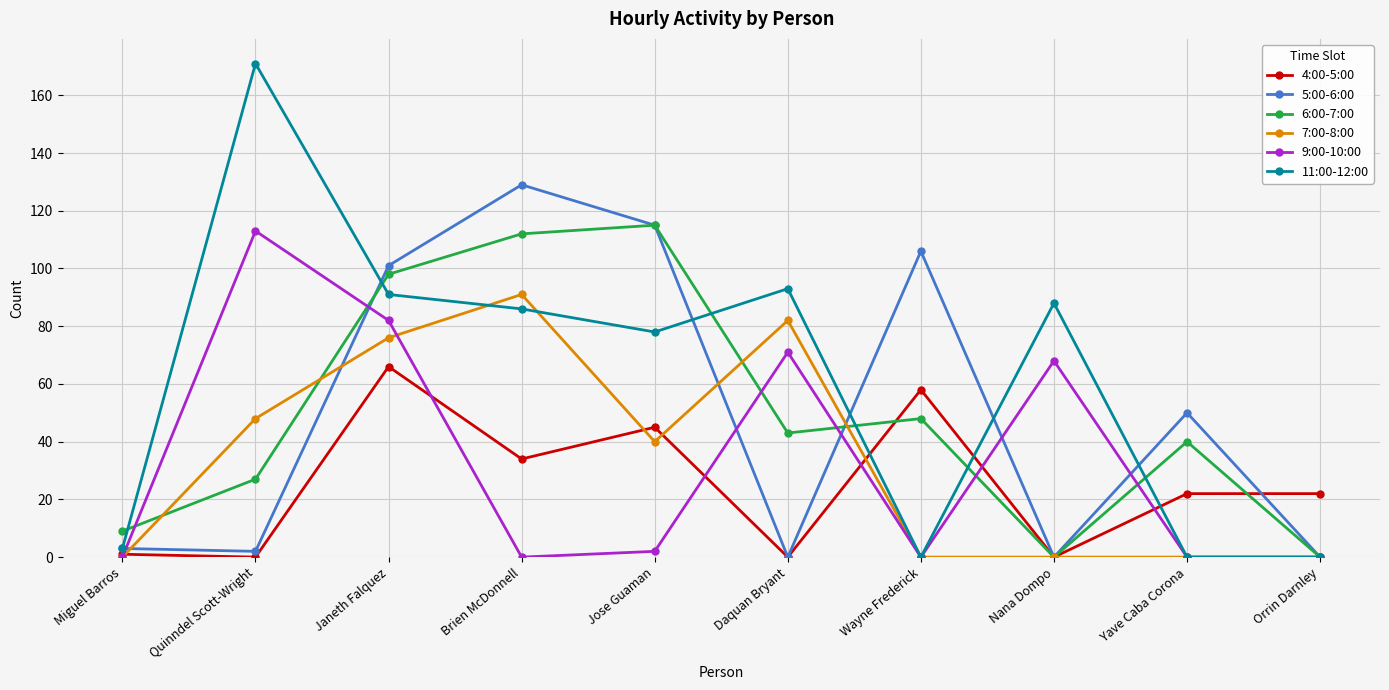

What is the spread (max minus min) of values at Yave Caba Corona?

50